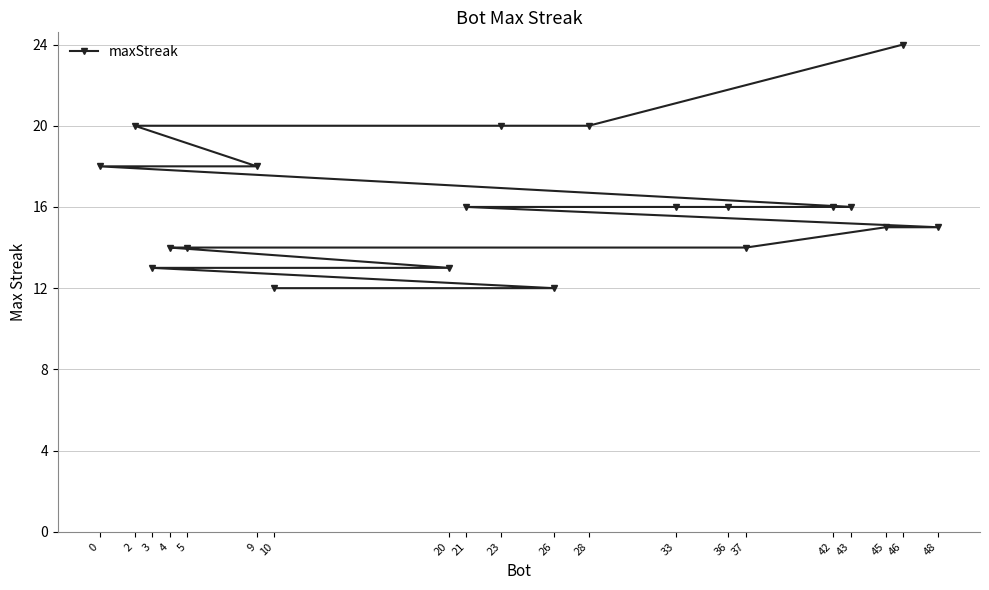

How many data points are less than 16?

9